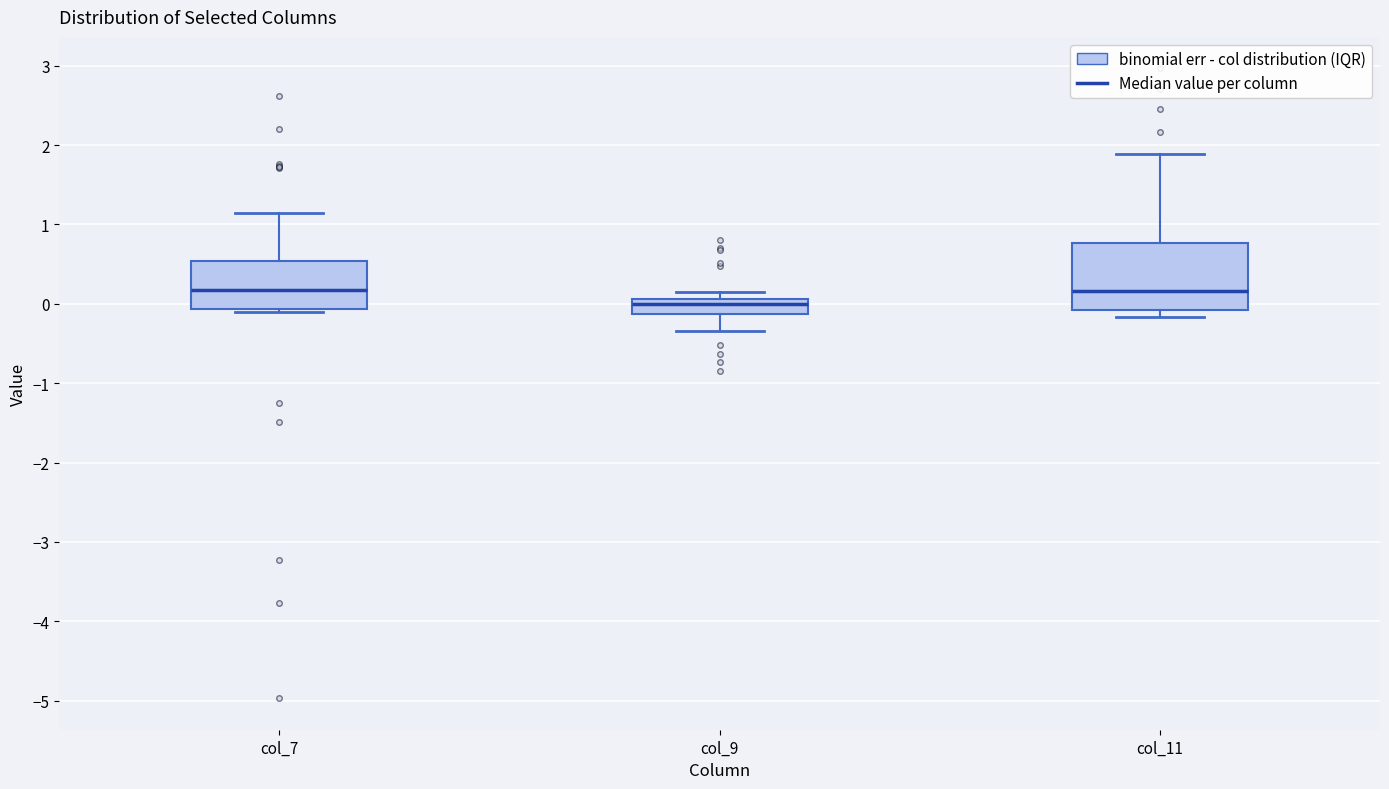

Where does the median line of the box for col_7 sit on the y-axis? The values are not printed on the chart, so give them approximately, as read against the axis.

0.2